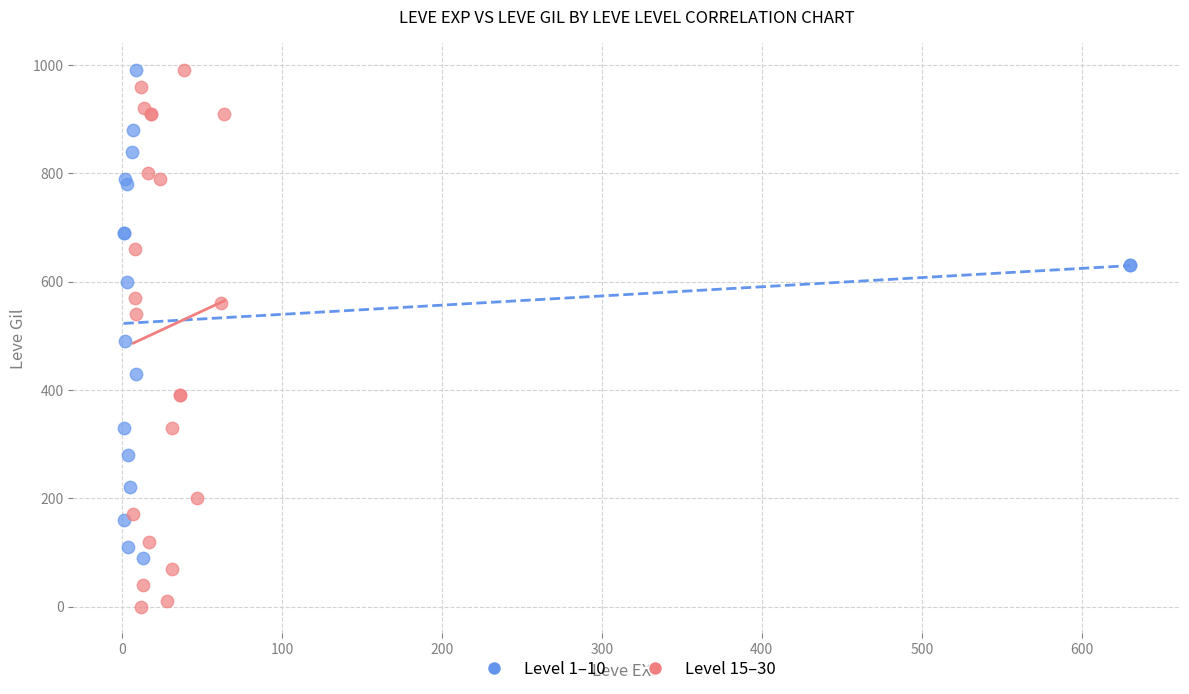

Which series has the largest Y range (max minus min)?

Level 15–30